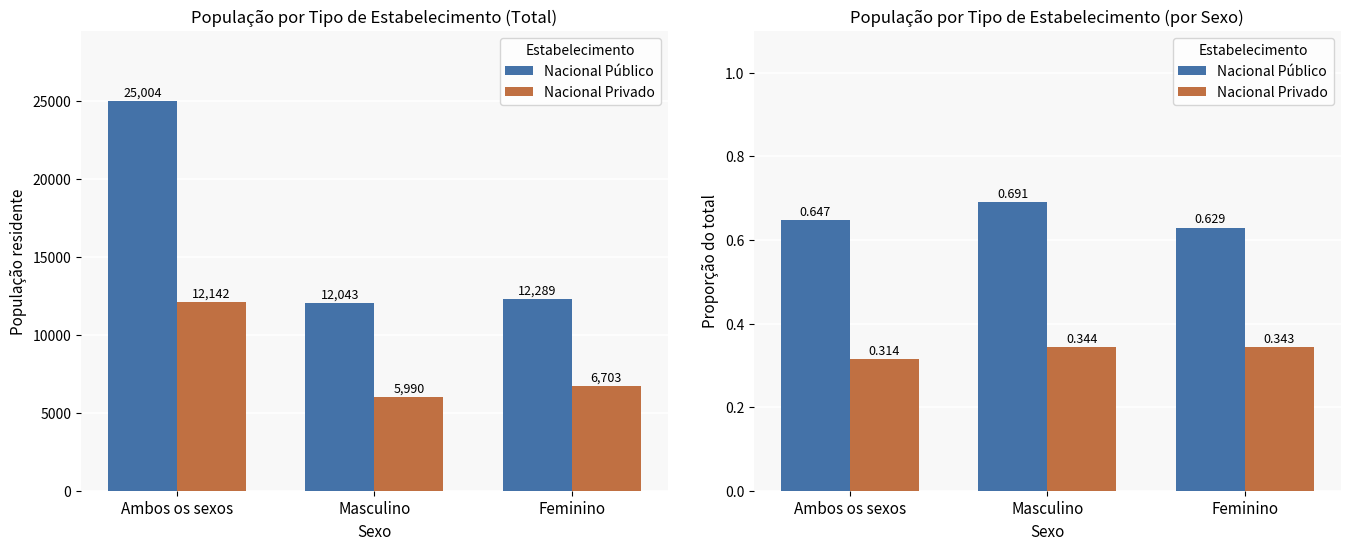

Count the Nacional Público values in the range 0 to 1.

3